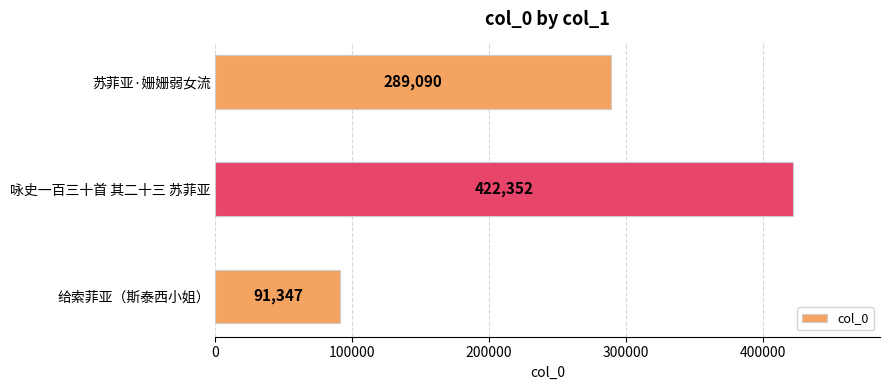

What is the maximum value shown in the chart?

422352